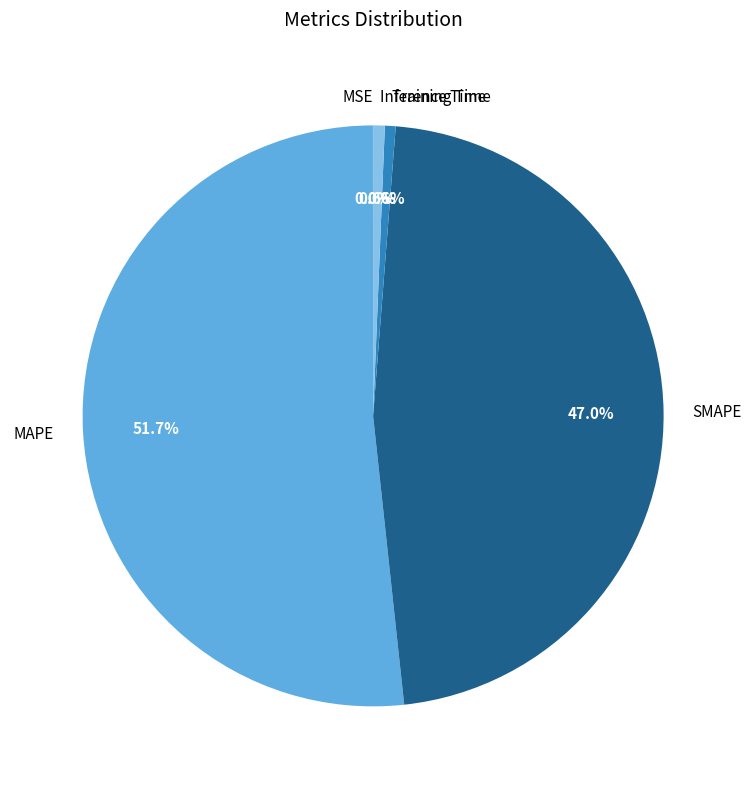

To the nearest percent, what is the average slice percentage?

20%